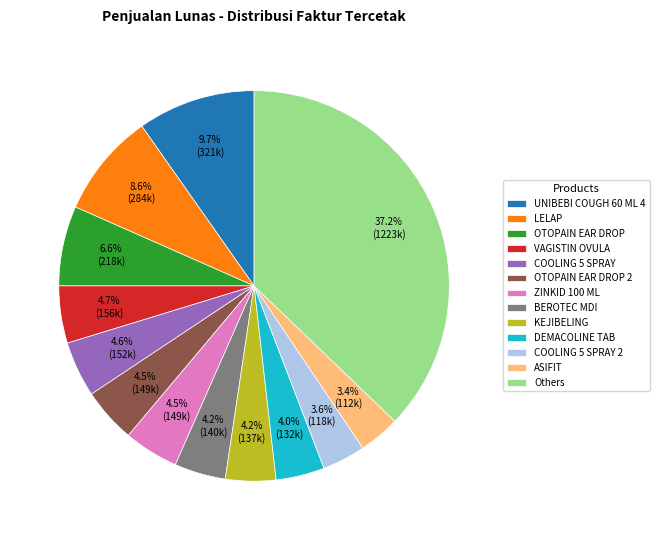

What is the largest slice in the pie chart?

Others